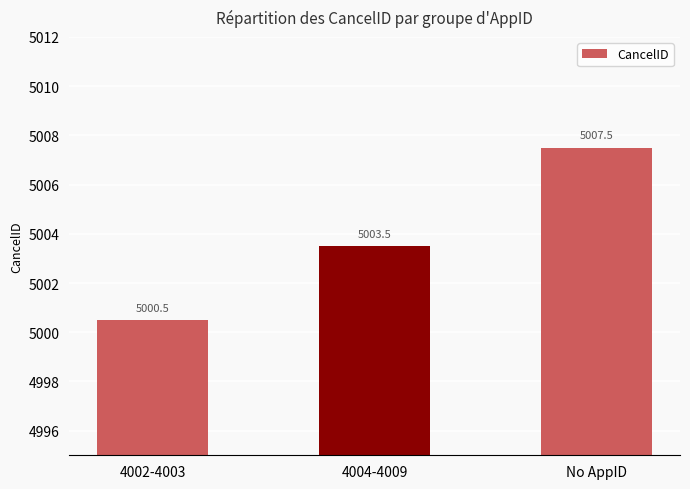

List the labels in order of value, smallest first.

4002-4003, 4004-4009, No AppID